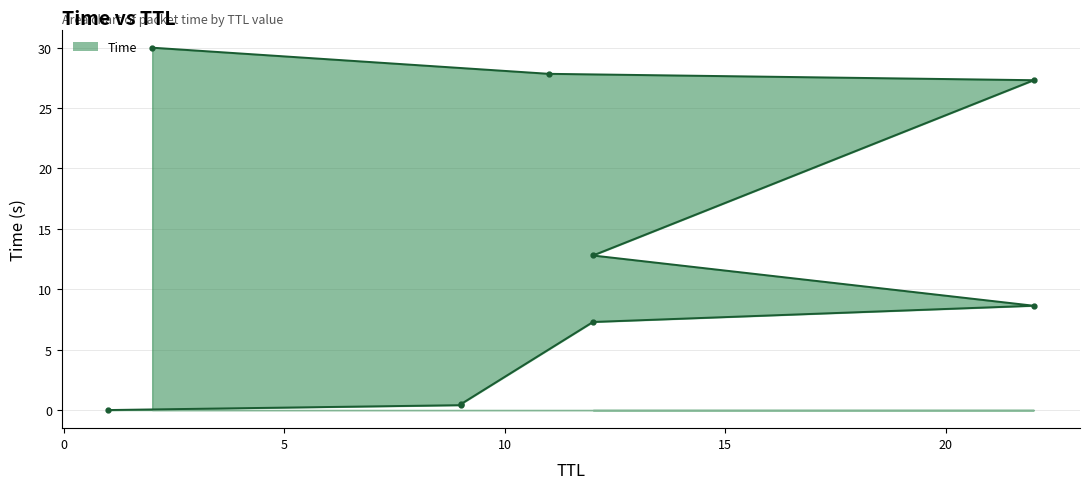

Which category has the highest value across all series?

2